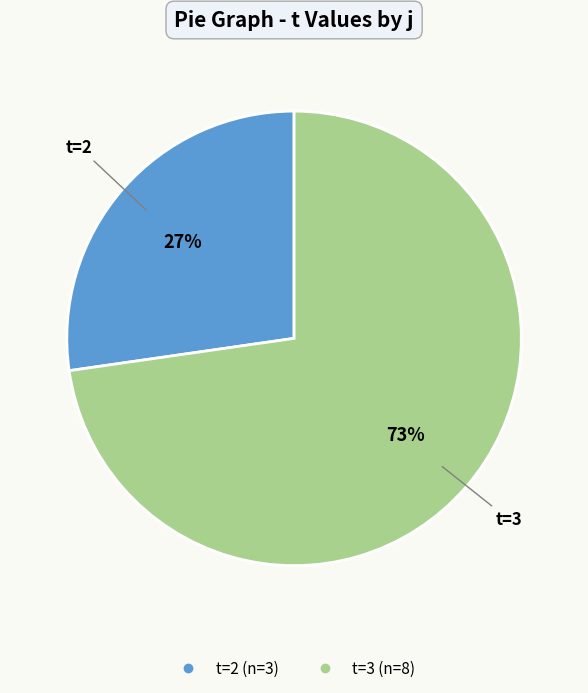

How many segments does this pie chart have?

2